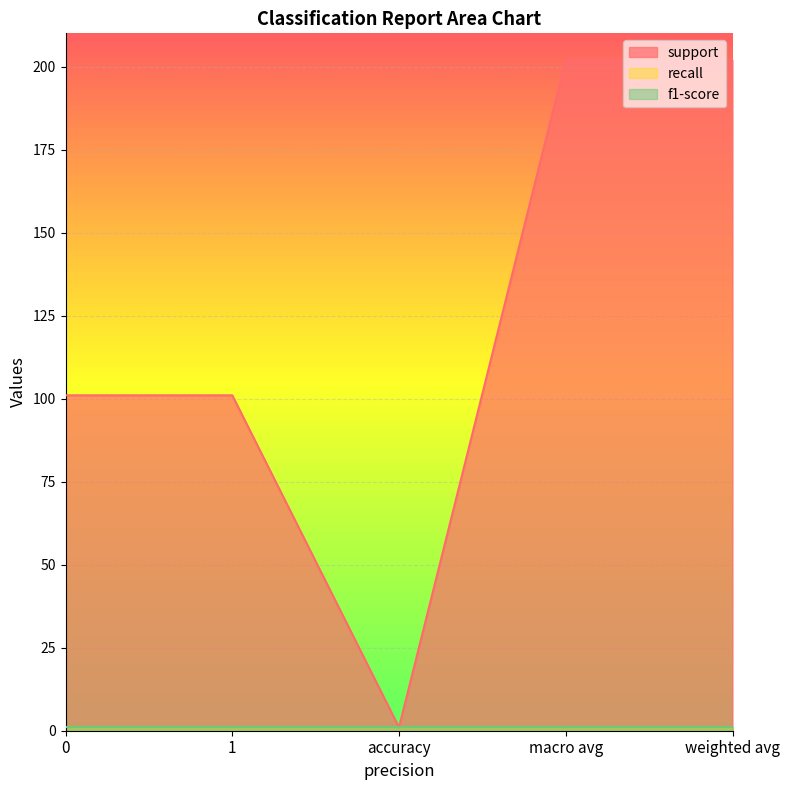

What is the maximum value shown in the chart?

202